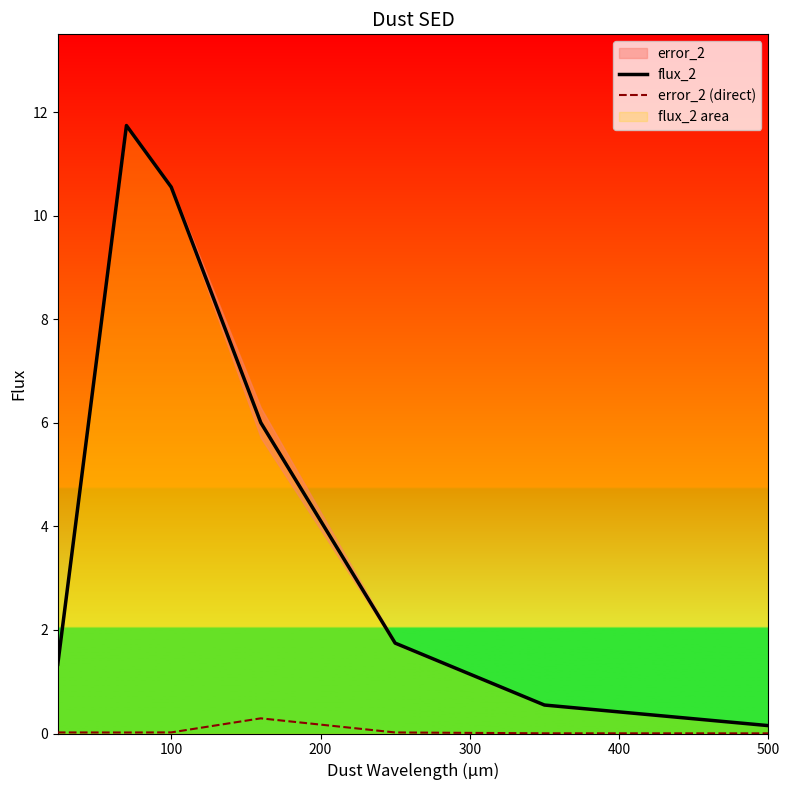

Reading right to left, list all the values displayed in this chart.

flux_2: 0.2	0.5	1.7	6.0	10.6	11.7	1.3
error_2 (direct): 0.0	0.0	0.0	0.3	0.0	0.0	0.0